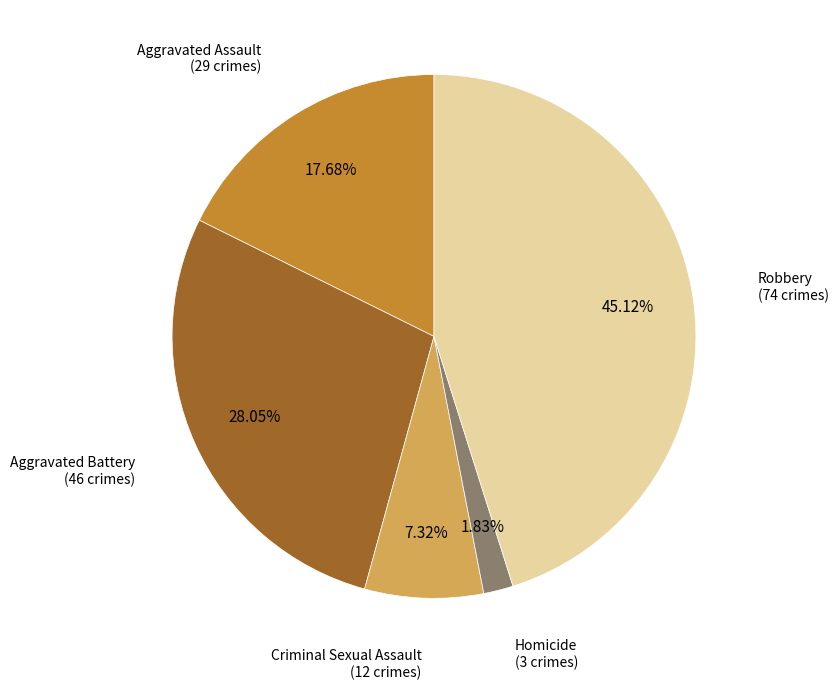

Does any single category account for the majority?

No